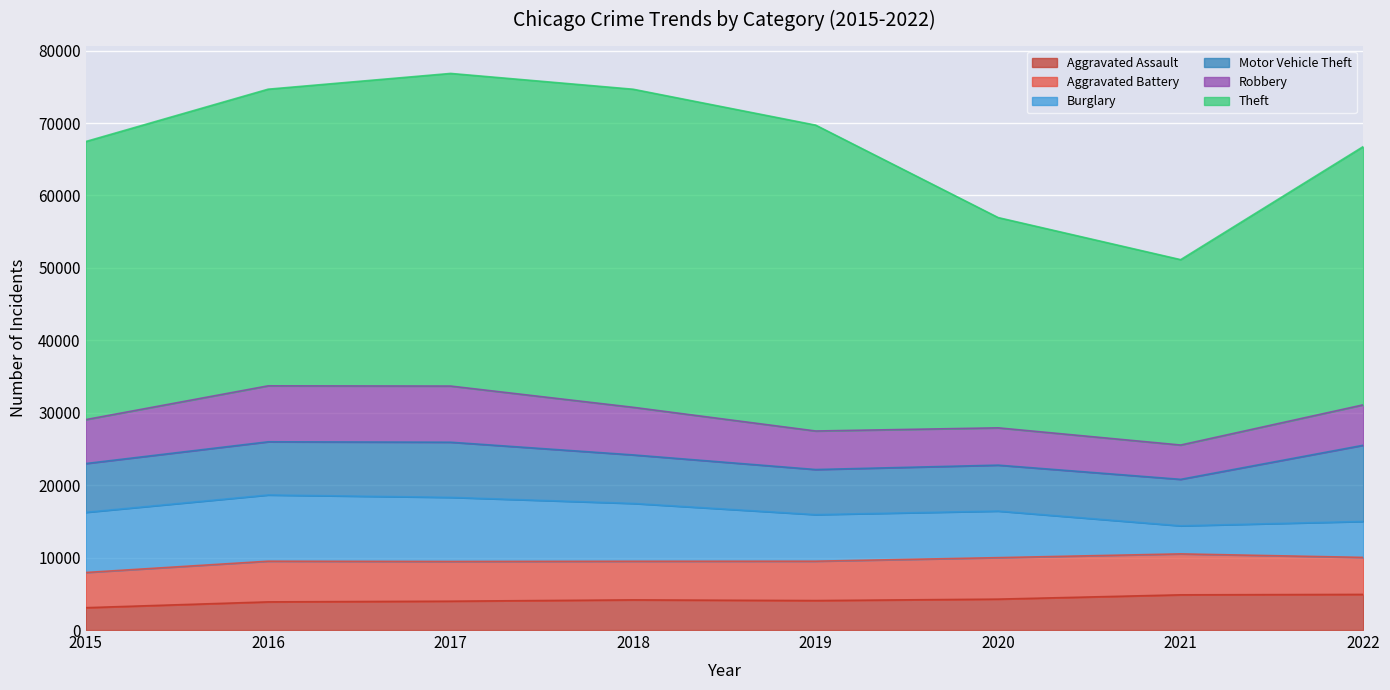

True or false: Aggravated Battery and Motor Vehicle Theft cross at least once.

False